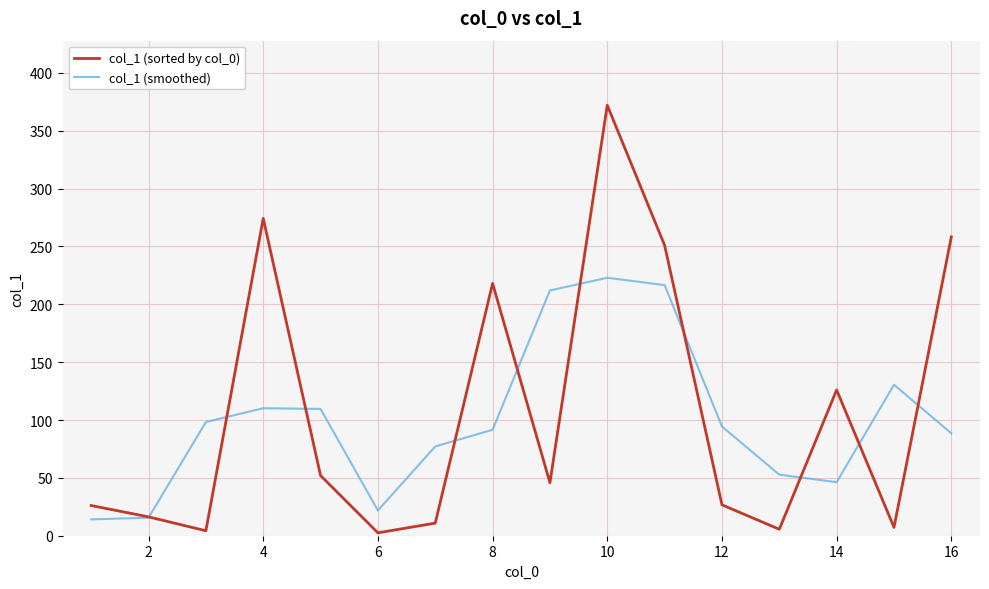

Rank the series by their maximum value, from highest to lowest.

col_1 (sorted by col_0), col_1 (smoothed)